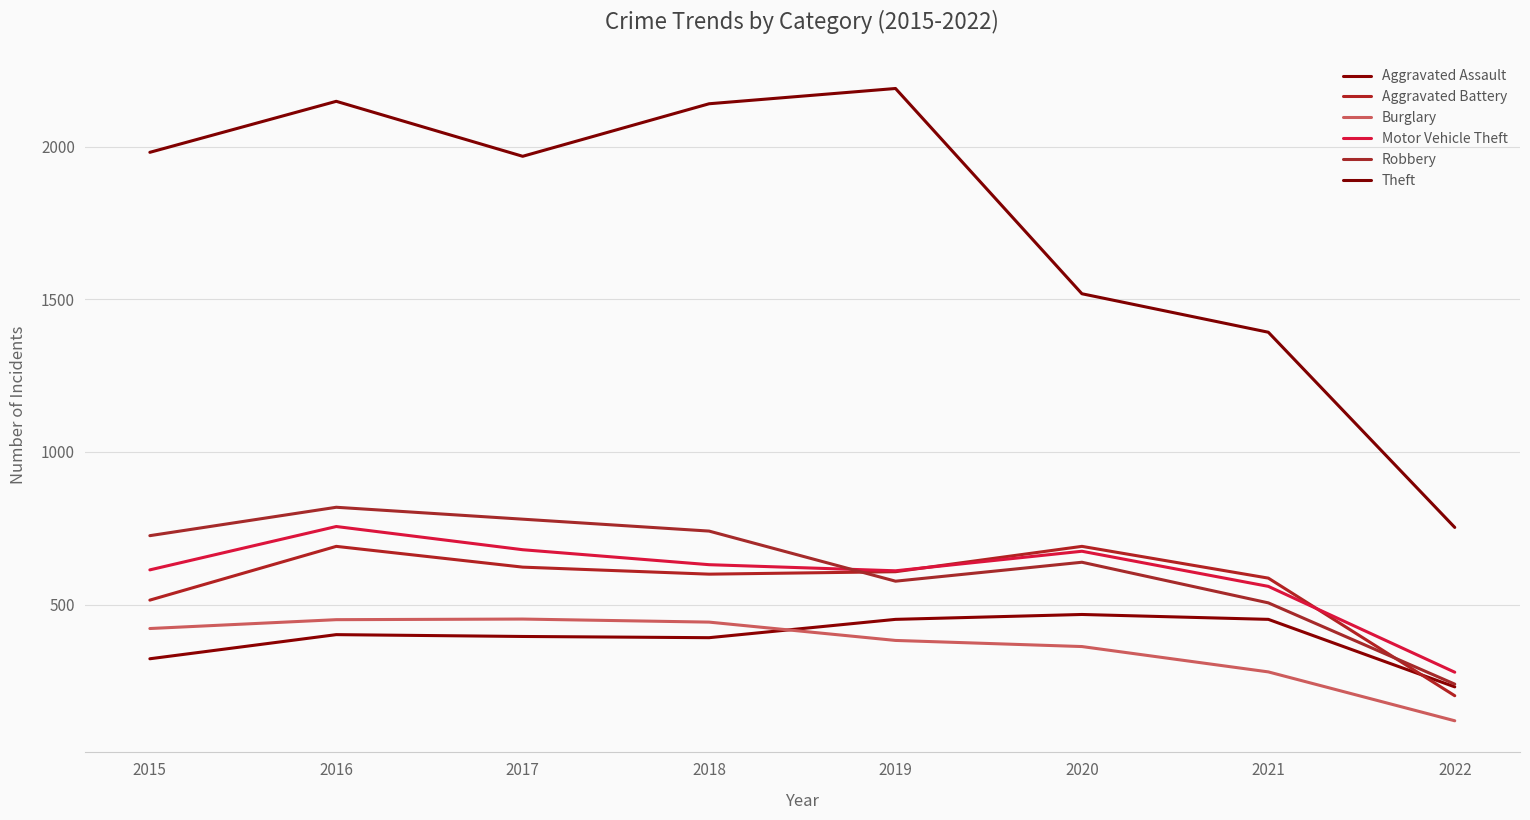

At which label is Aggravated Assault closest to 349?

2015